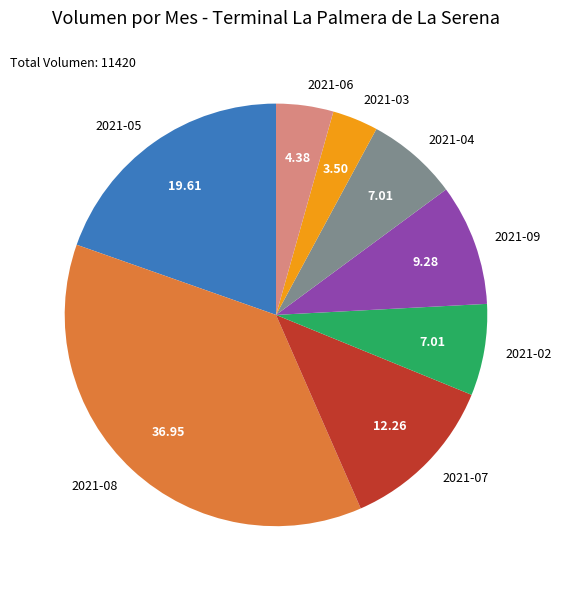

Is there a majority slice in this chart?

No